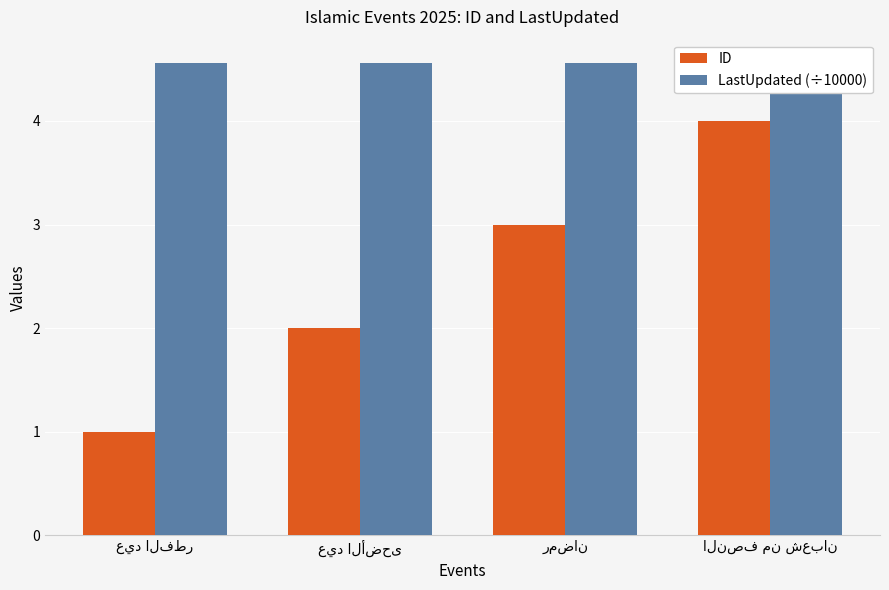

Reading left to right, extract all data points from this chart.

ID: 1.0	2.0	3.0	4.0
LastUpdated (÷10000): 4.6	4.6	4.6	4.6